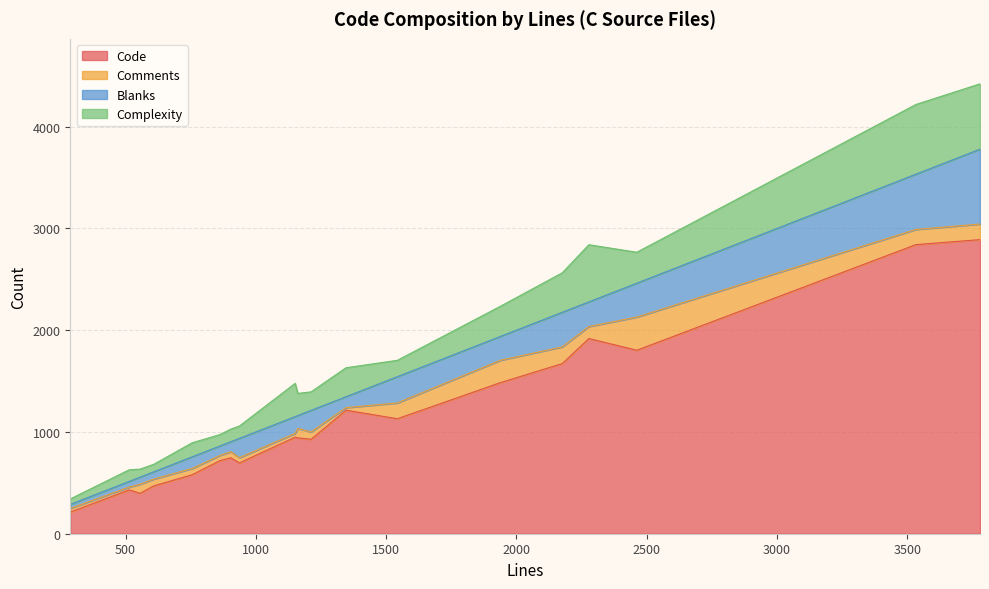

Rank the series by their maximum value, from lowest to highest.

Comments, Complexity, Blanks, Code